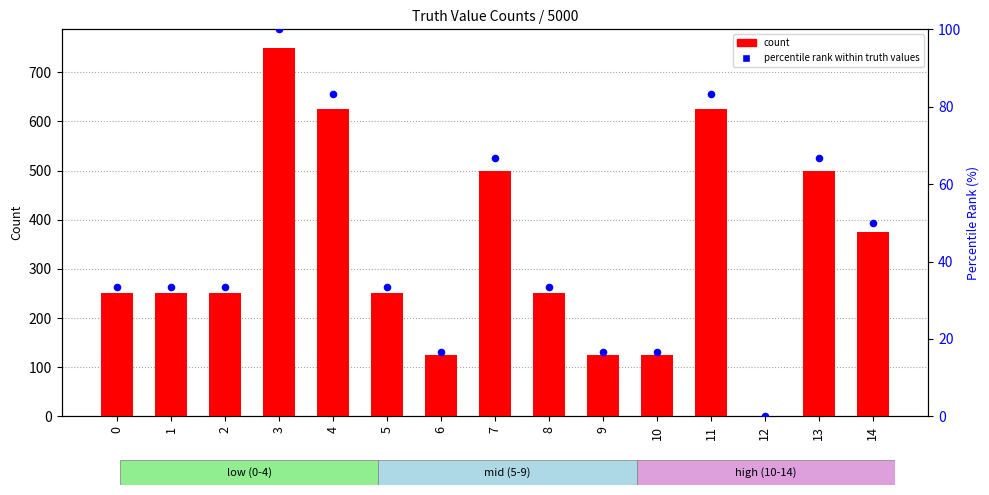

Which series contains the lowest Y value?

count